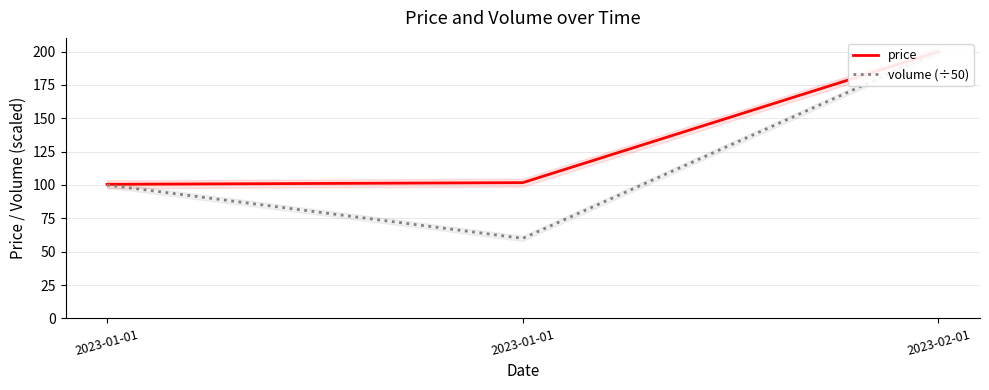

Reading right to left, extract all data points from this chart.

price: 2023-02-01=200.0	2023-01-01=101.8	2023-01-01=100.5
volume (÷50): 2023-02-01=200.0	2023-01-01=60.0	2023-01-01=100.0